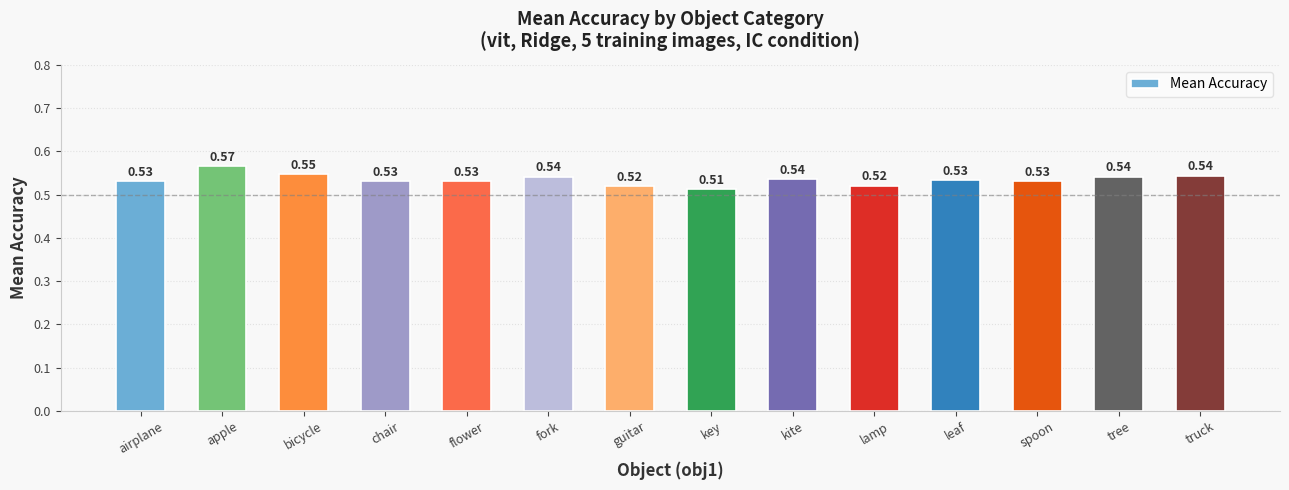

What is the sum of all values?

7.5